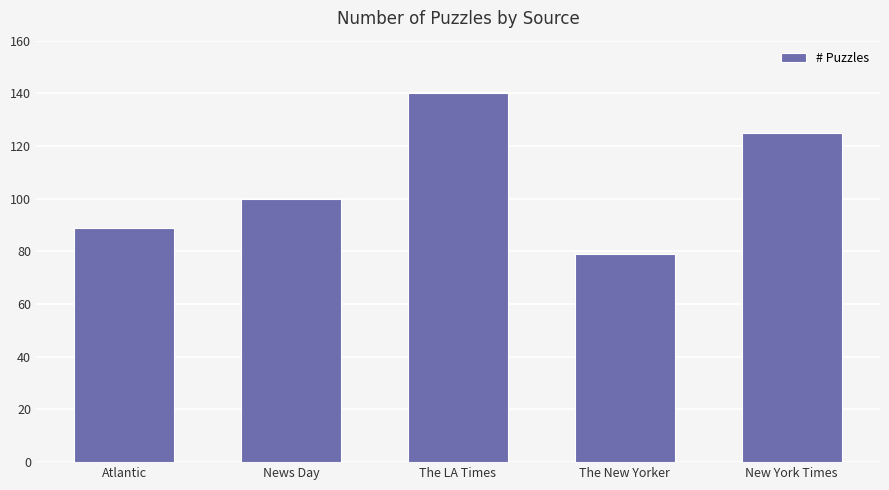

Reading left to right, transcribe all the data shown in this chart.

Atlantic=89	News Day=100	The LA Times=140	The New Yorker=79	New York Times=125